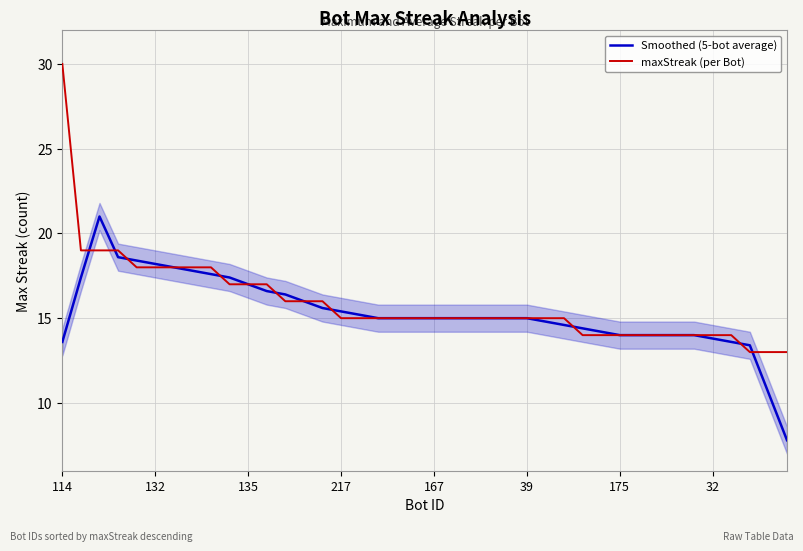

How many data points in Smoothed (5-bot average) are above 15?

16